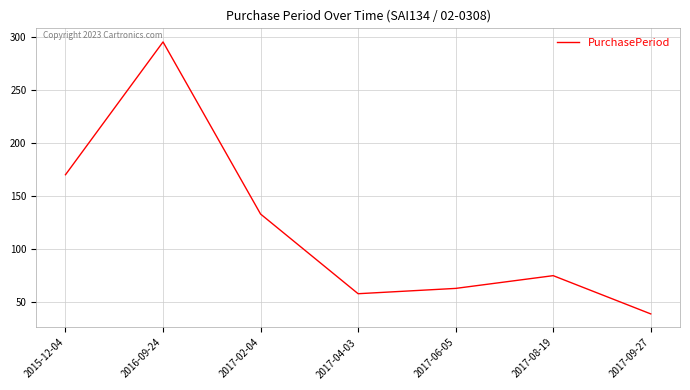

What is the difference between the values at 2017-02-04 and 2017-08-19?

58